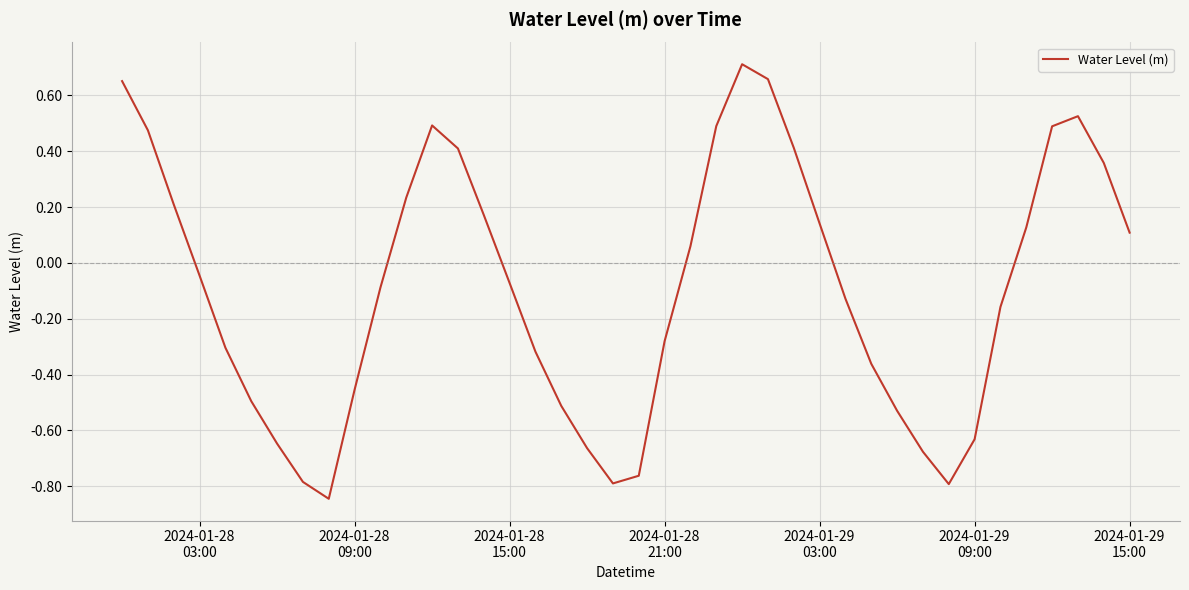

What is the difference between the maximum and minimum values?

1.6